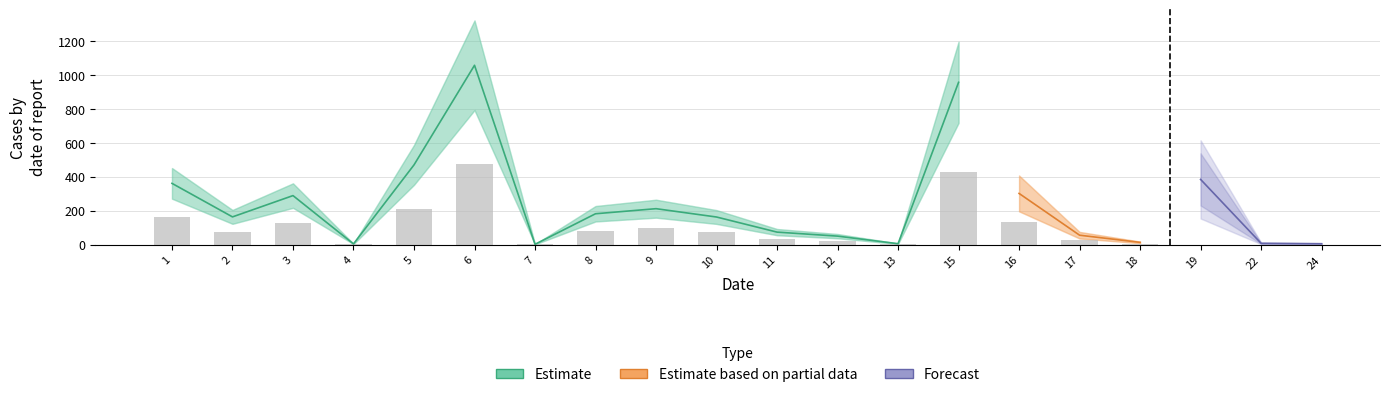

Where does the 20 series first go above 163?

1